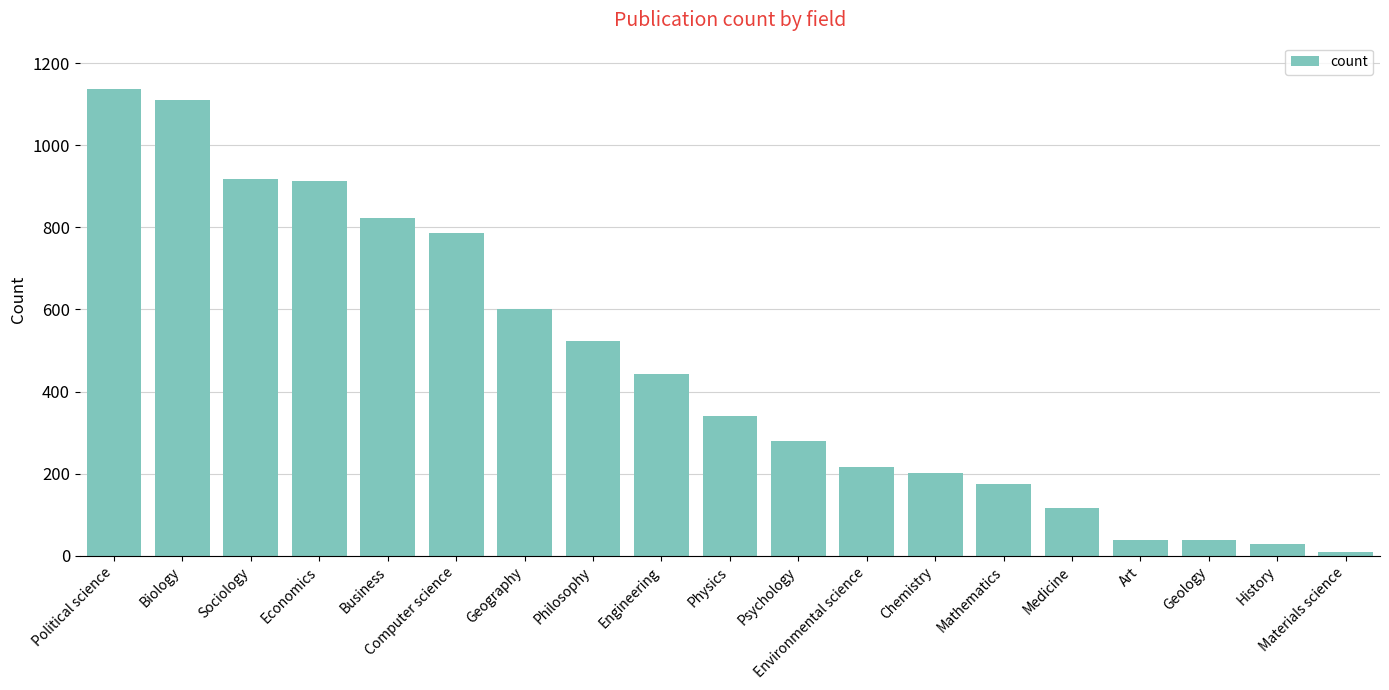

What is the value of the 17th bar from the left?

39